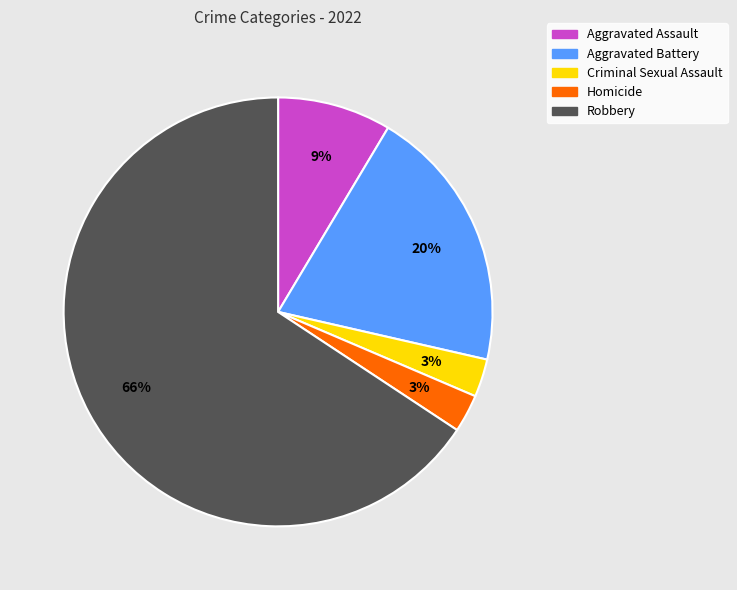

Between Aggravated Assault and Criminal Sexual Assault, which is larger?

Aggravated Assault